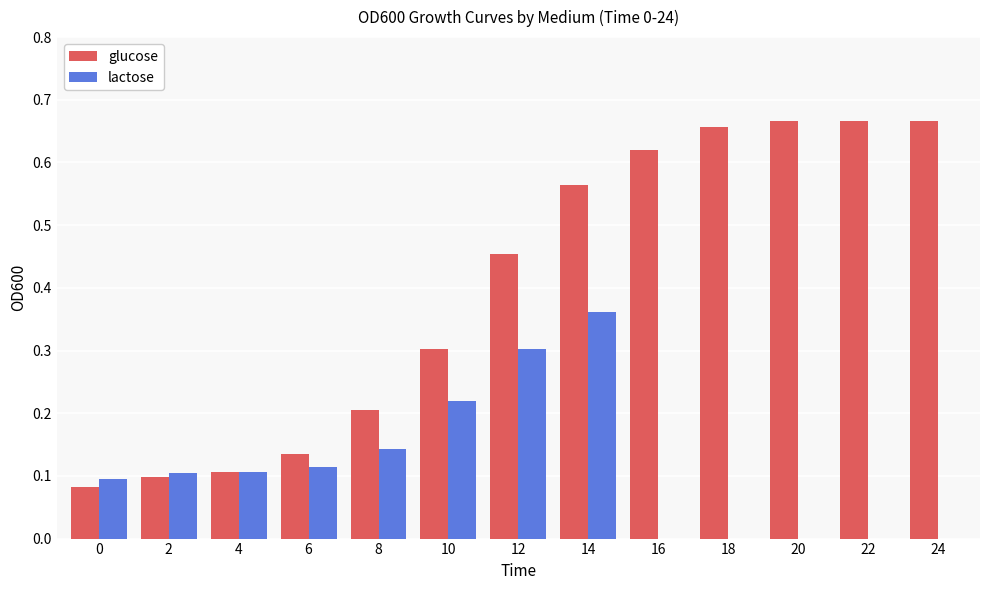

What are all the series names shown in the legend?

glucose, lactose